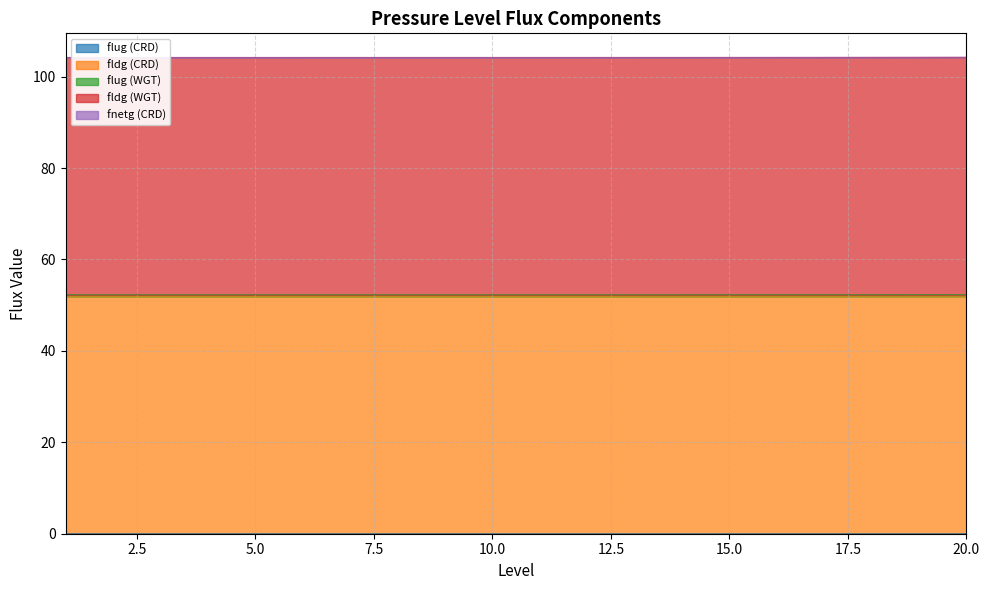

In flug (CRD), how many points are lower than both neighbors (excluding endpoints)?

1